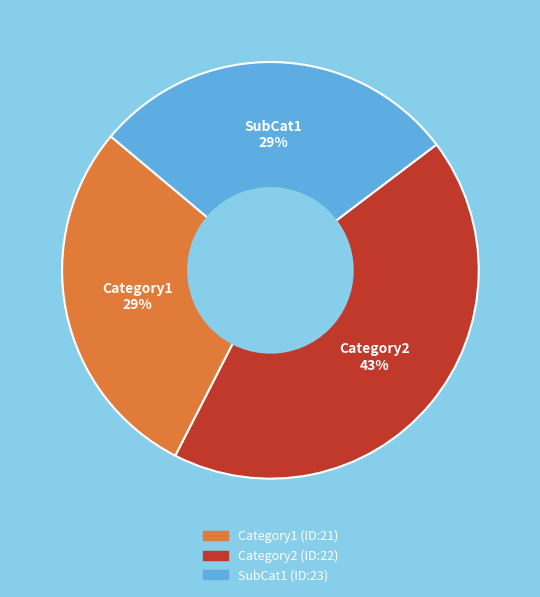

The Category1 (ID:21) slice represents 15% of the pie. True or false?

False